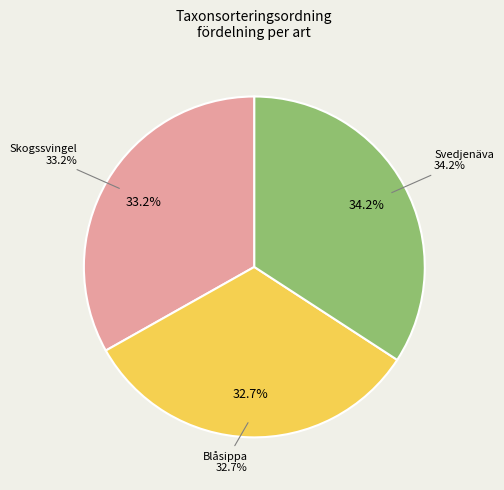

What percentage is the Svedjenäva slice, to the nearest percent?

34%